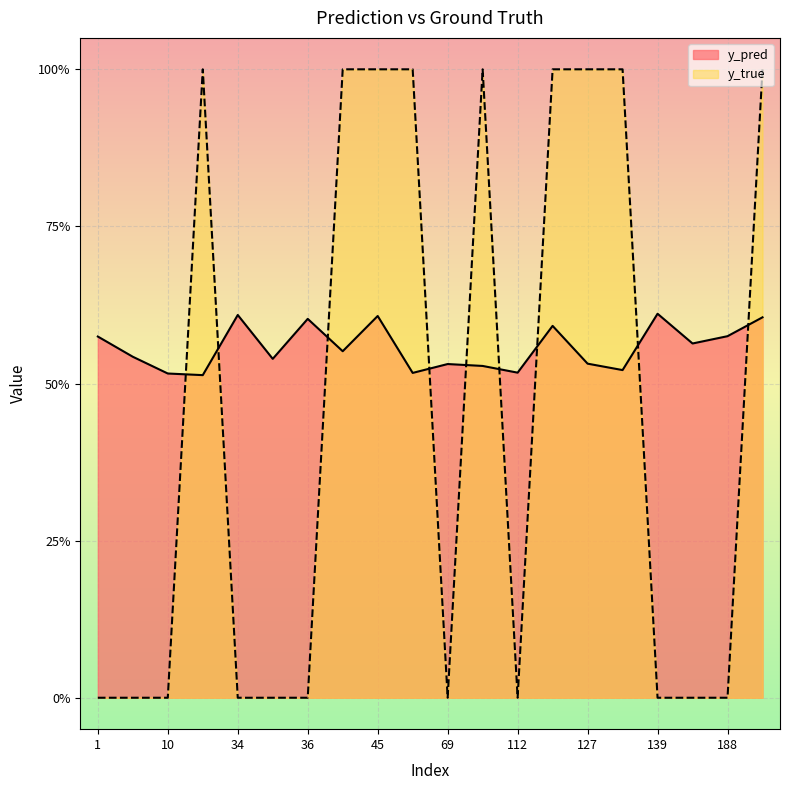

Does the chart display data point markers on the line(s)?

No